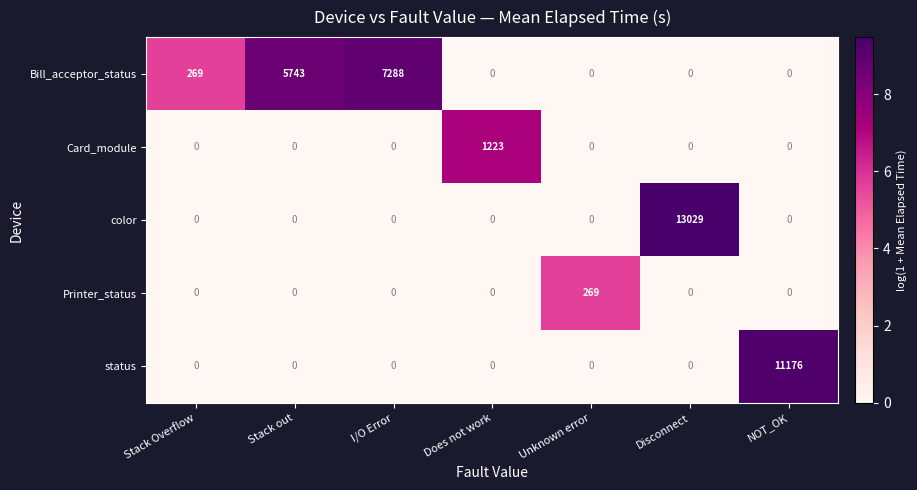

Is it true that color equals -5097 at I/O Error?

False